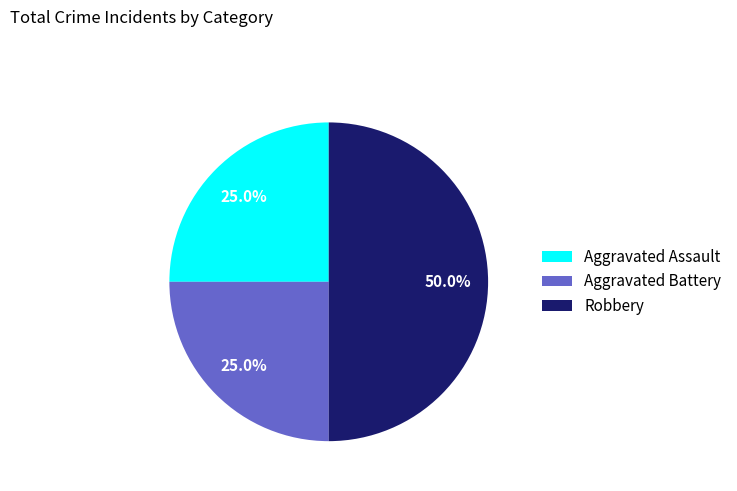

How many segments does this pie chart have?

3